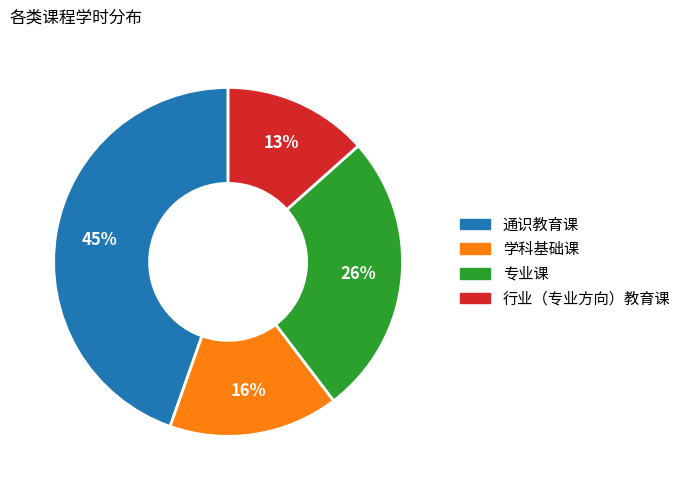

Which has a higher value, 学科基础课 or 行业（专业方向）教育课?

学科基础课